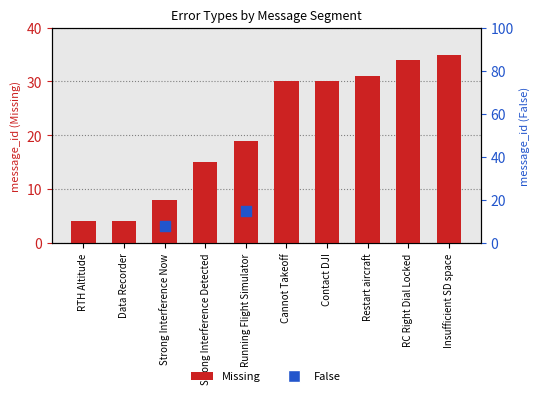

What is the ratio of the value at Strong Interference Detected to the value at RC Right Dial Locked?

0.4